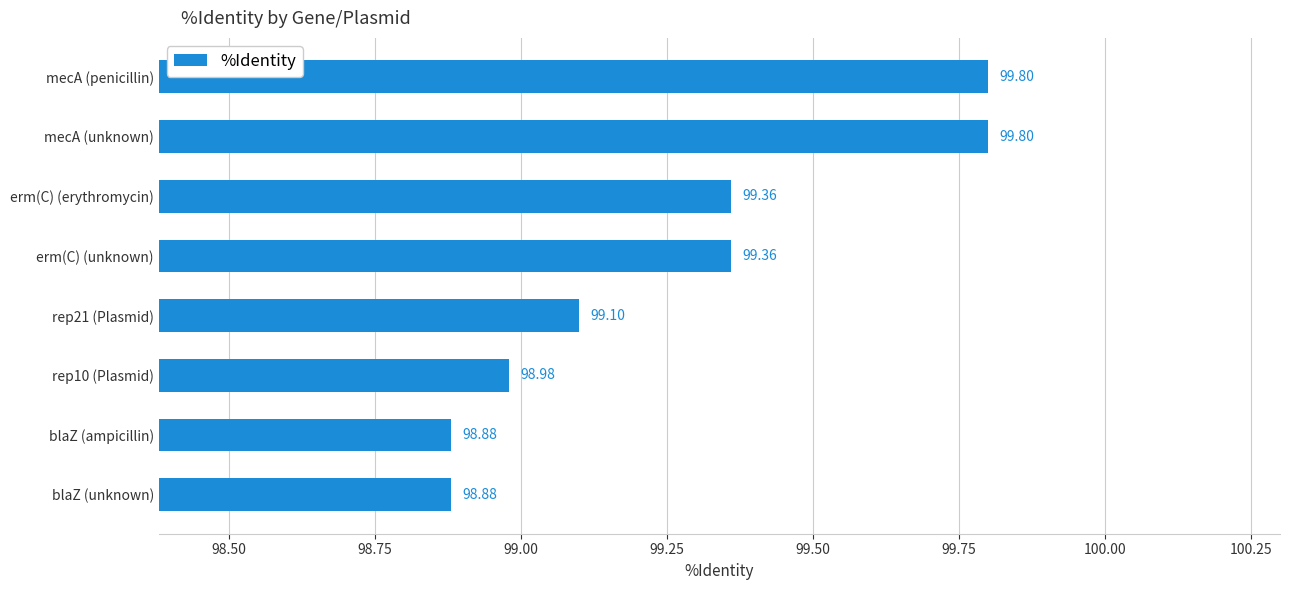

What is the greatest value displayed?

99.8